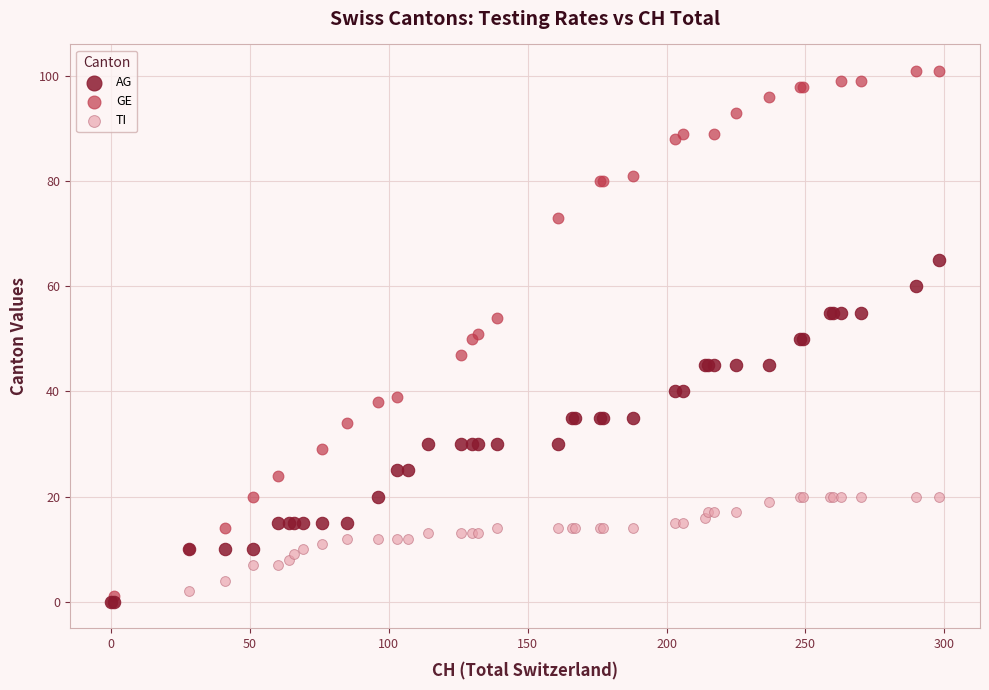

Which series has the largest Y range (max minus min)?

GE